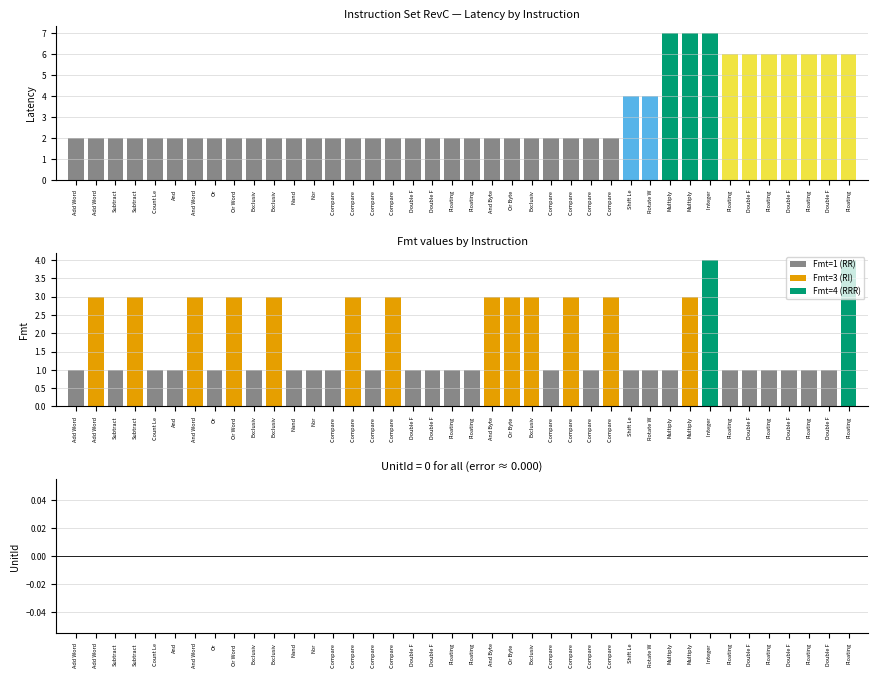

Which has a higher value, Or Word  or Compare ?

Or Word 